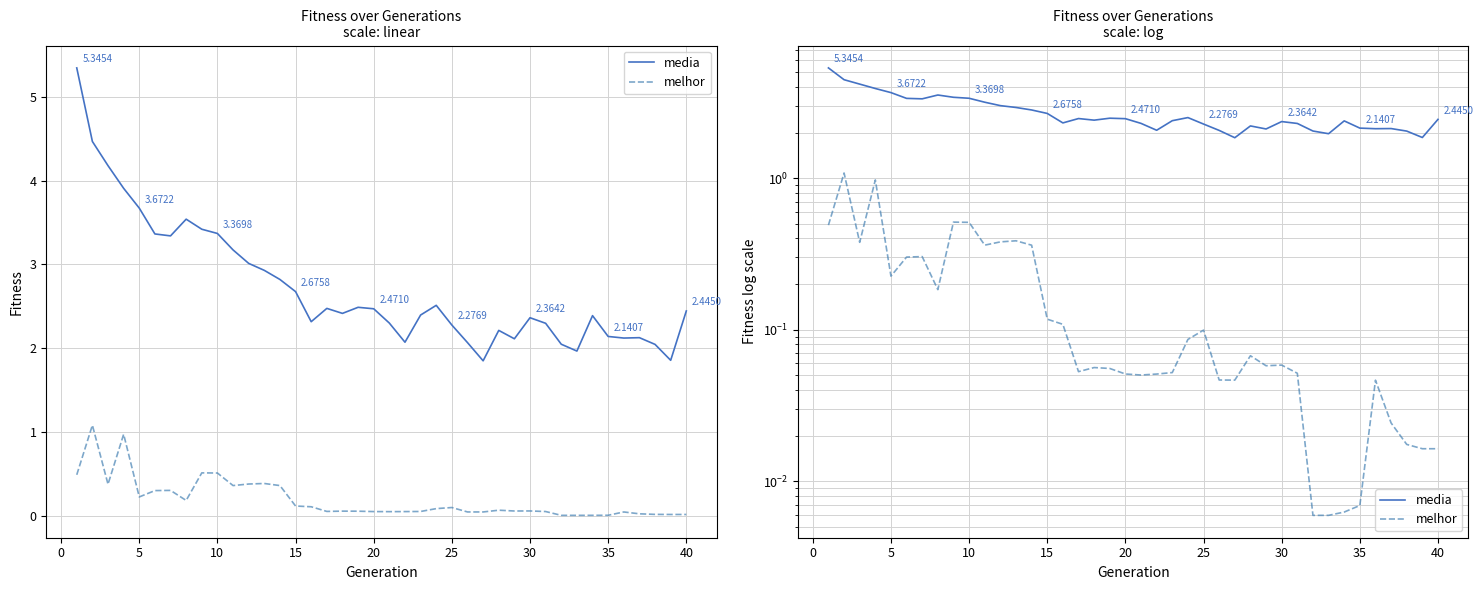

True or false: melhor and media cross at least once.

False